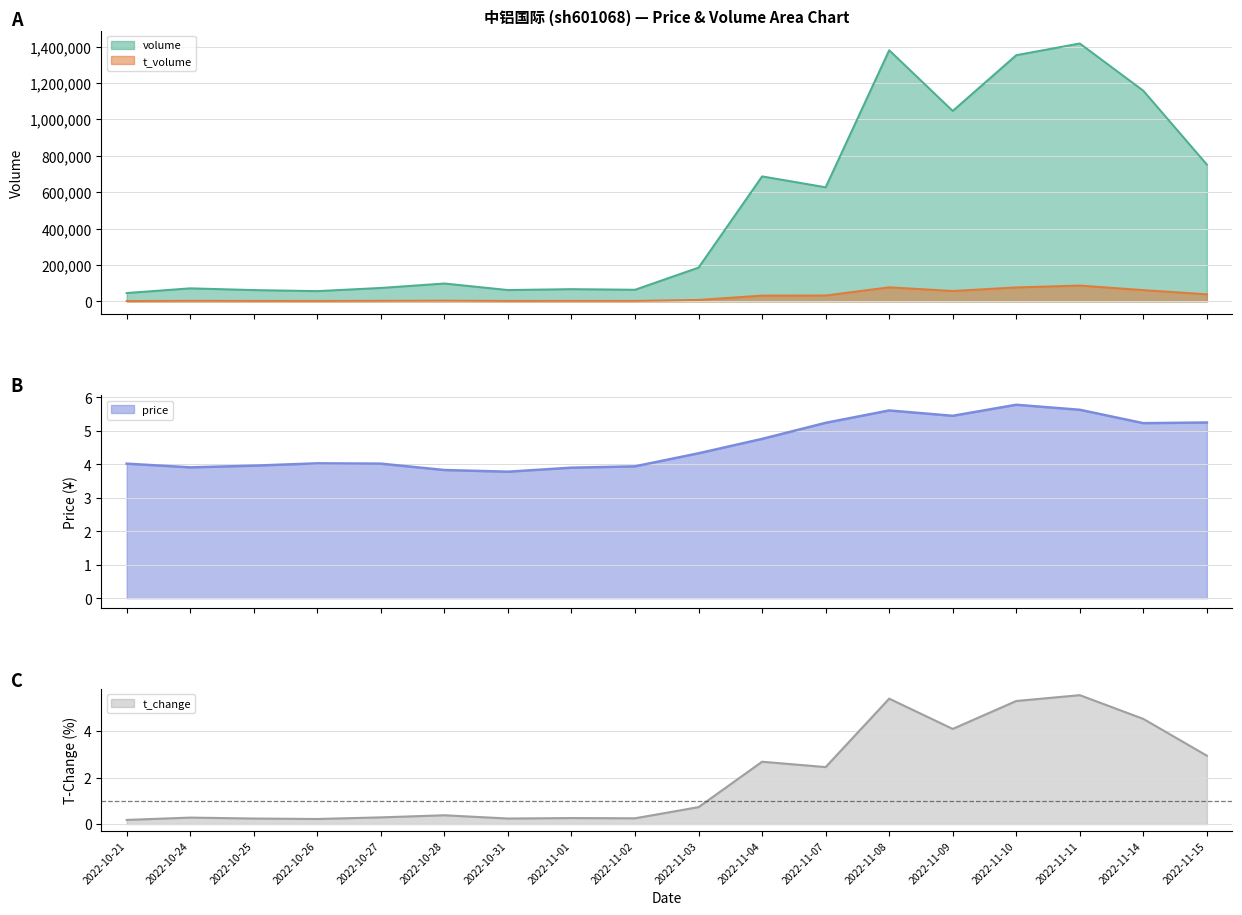

What is the average value of the t_volume series?

27430.5